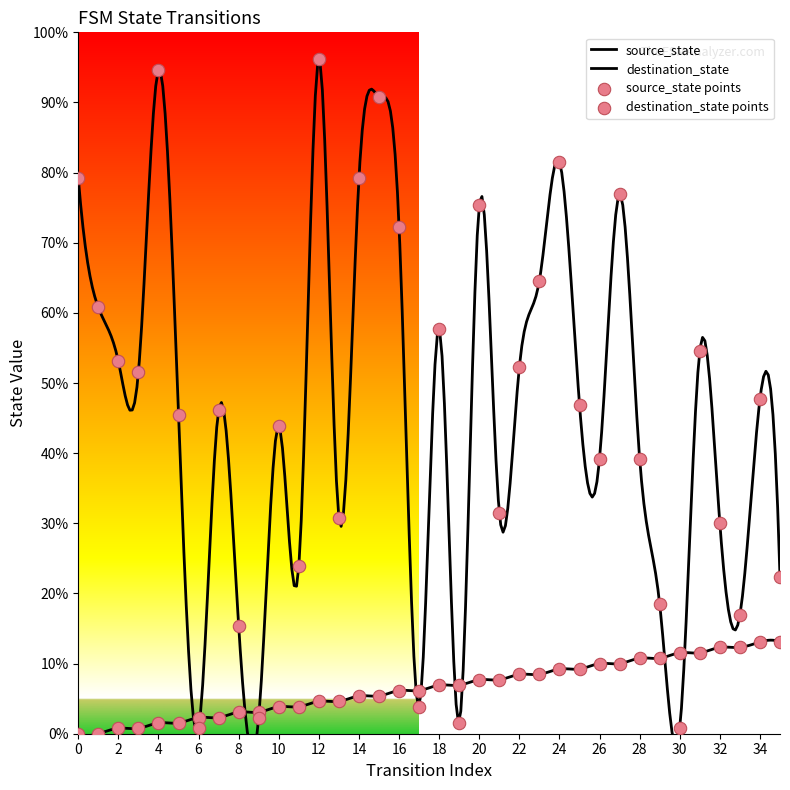

At which category is the sum across all series the highest?

12